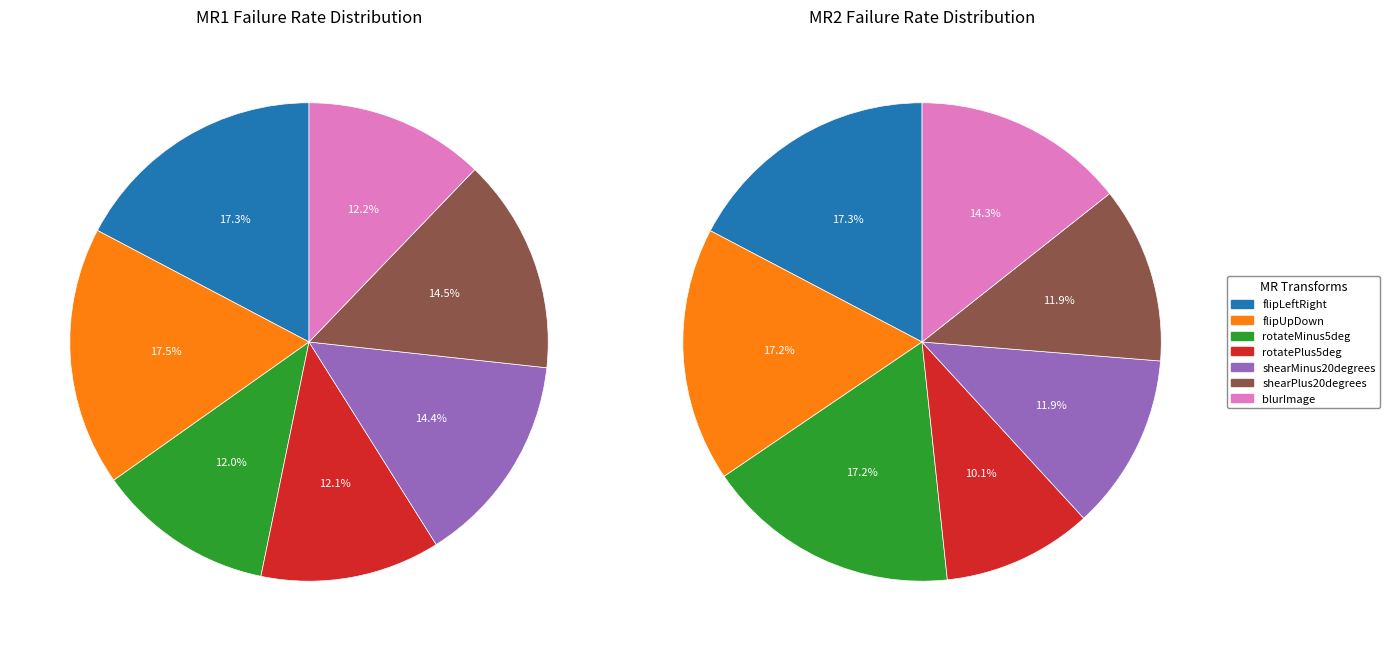

Which series has the widest spread of values?

values_mr2